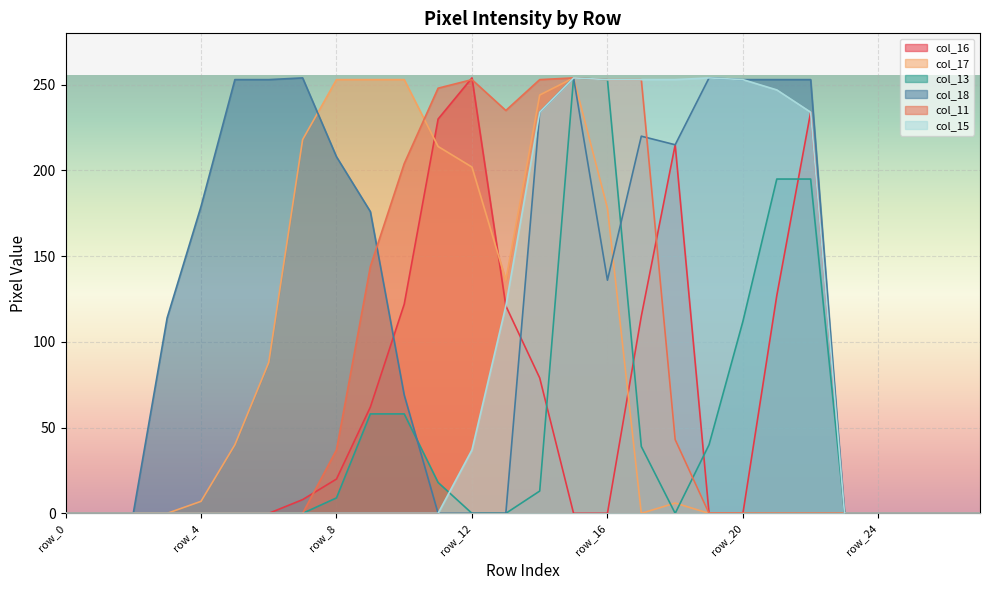

At which category is the sum across all series the highest?

row_15